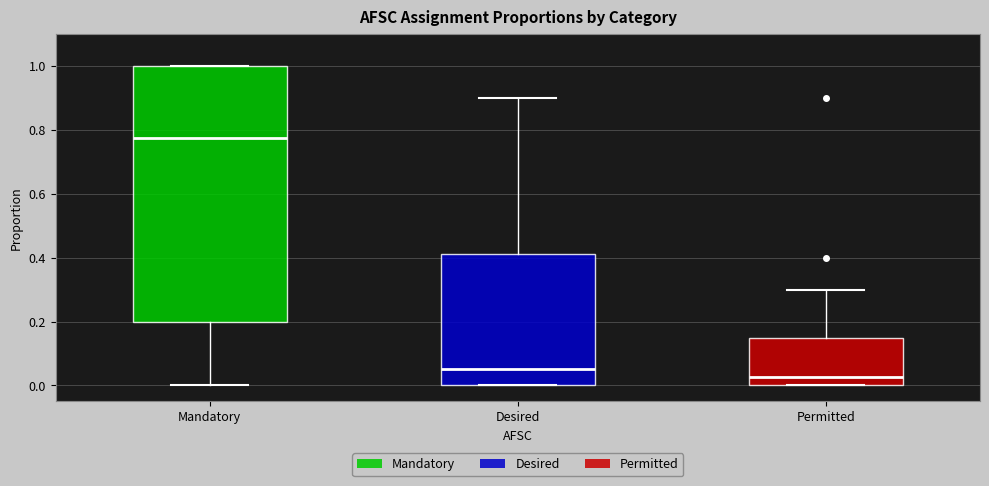

Where does the median line of the box for Desired sit on the y-axis? The values are not printed on the chart, so give them approximately, as read against the axis.

0.06